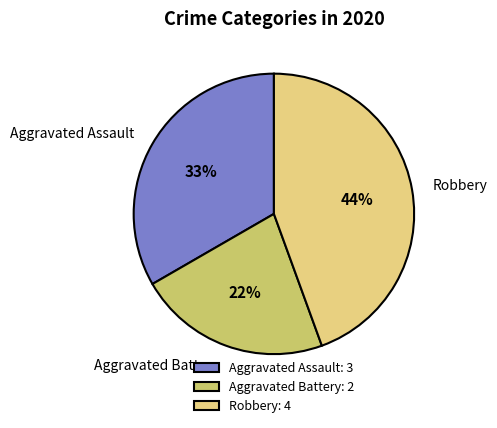

How many slices are in this pie chart?

3